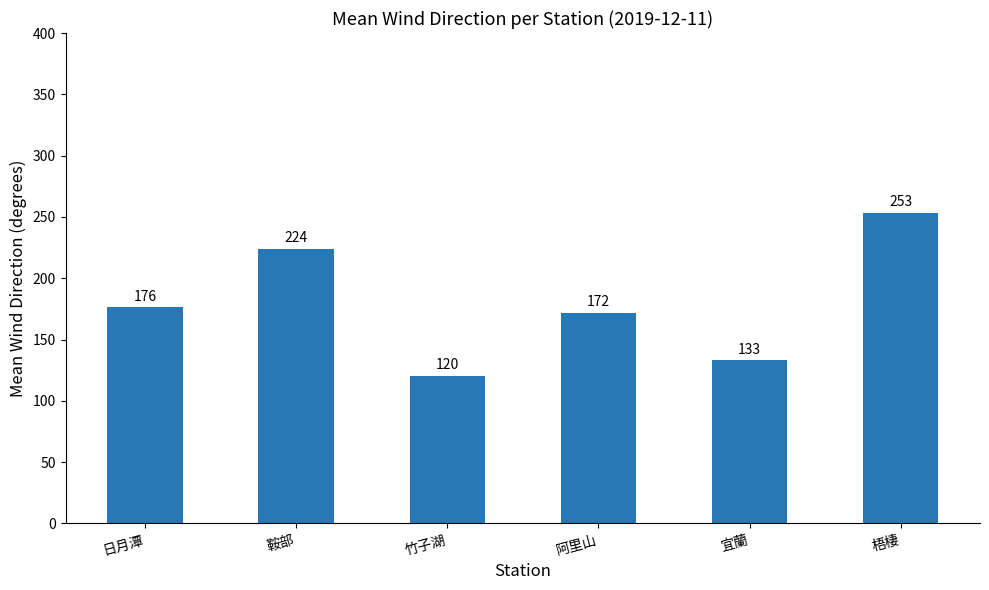

What is the difference between the values at 日月潭 and 梧棲?

77.1